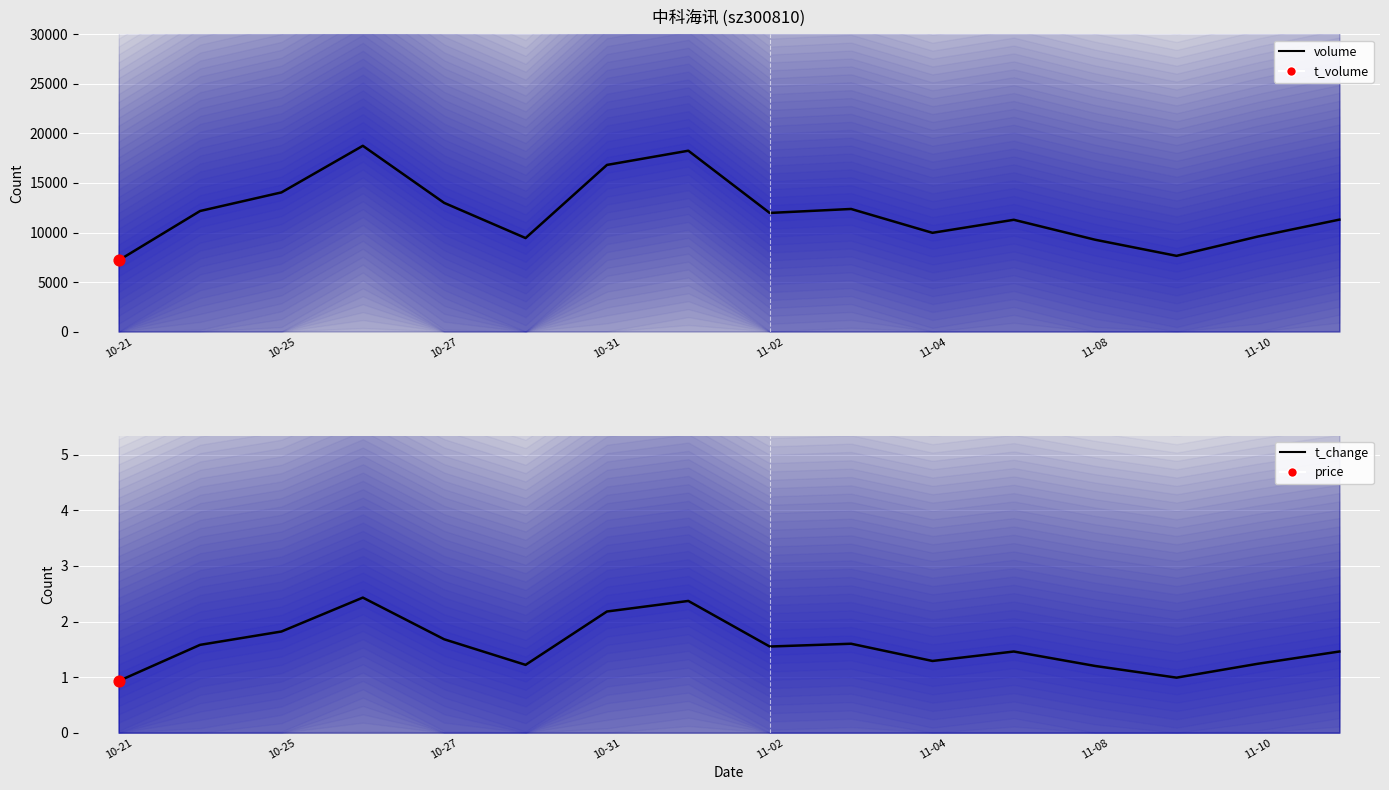

Which series has the largest total across all categories?

volume